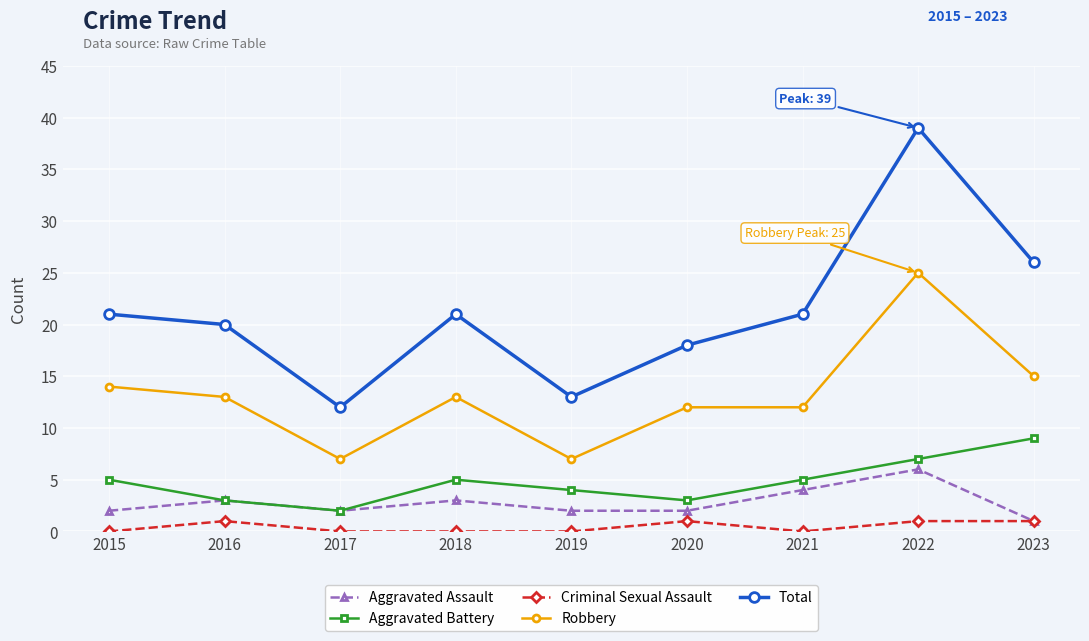

Rank the series by their maximum value, from lowest to highest.

Criminal Sexual Assault, Aggravated Assault, Aggravated Battery, Robbery, Total